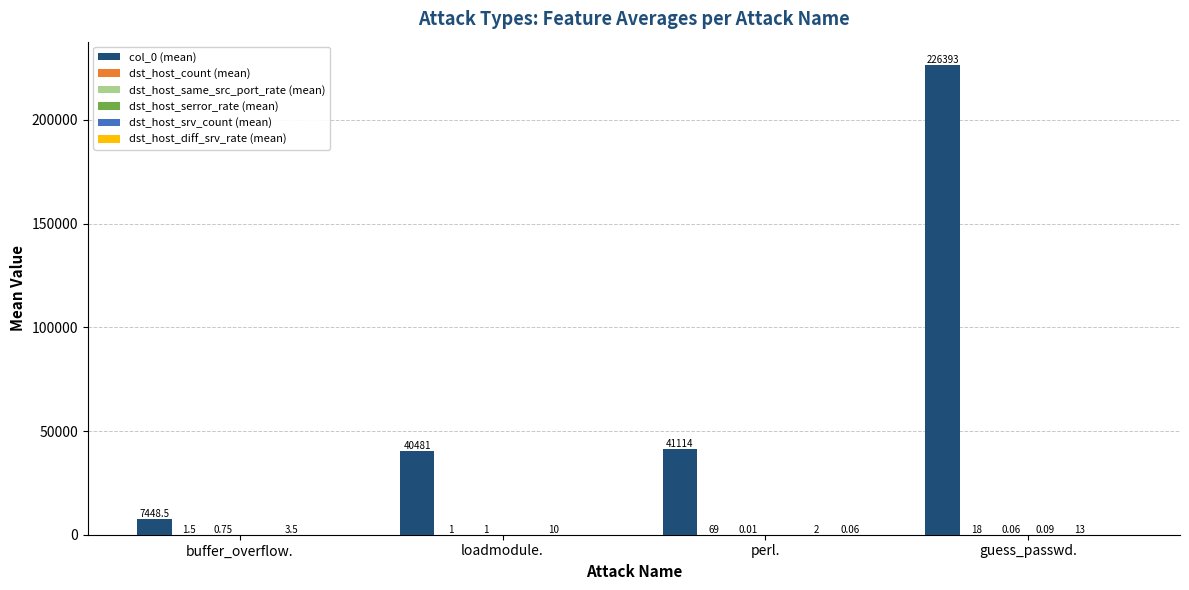

Does the chart contain stacked bars?

No